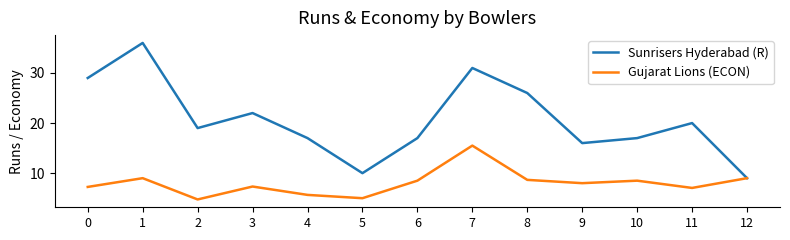

What is the sum of all Gujarat Lions (ECON) values?

104.2